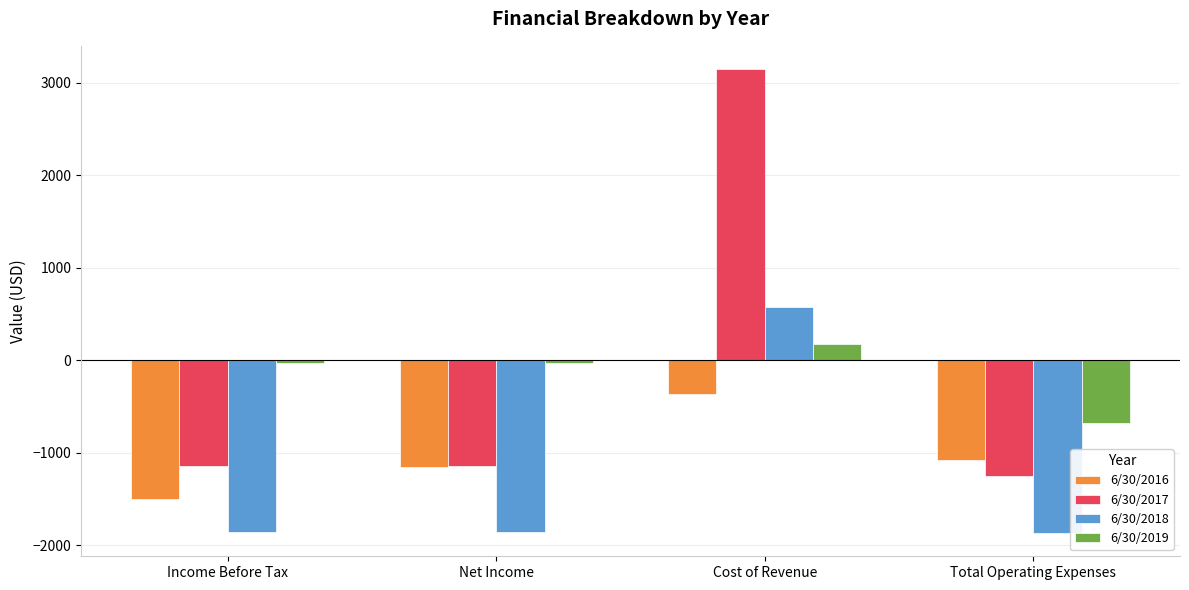

What is the greatest value displayed?

3147.0